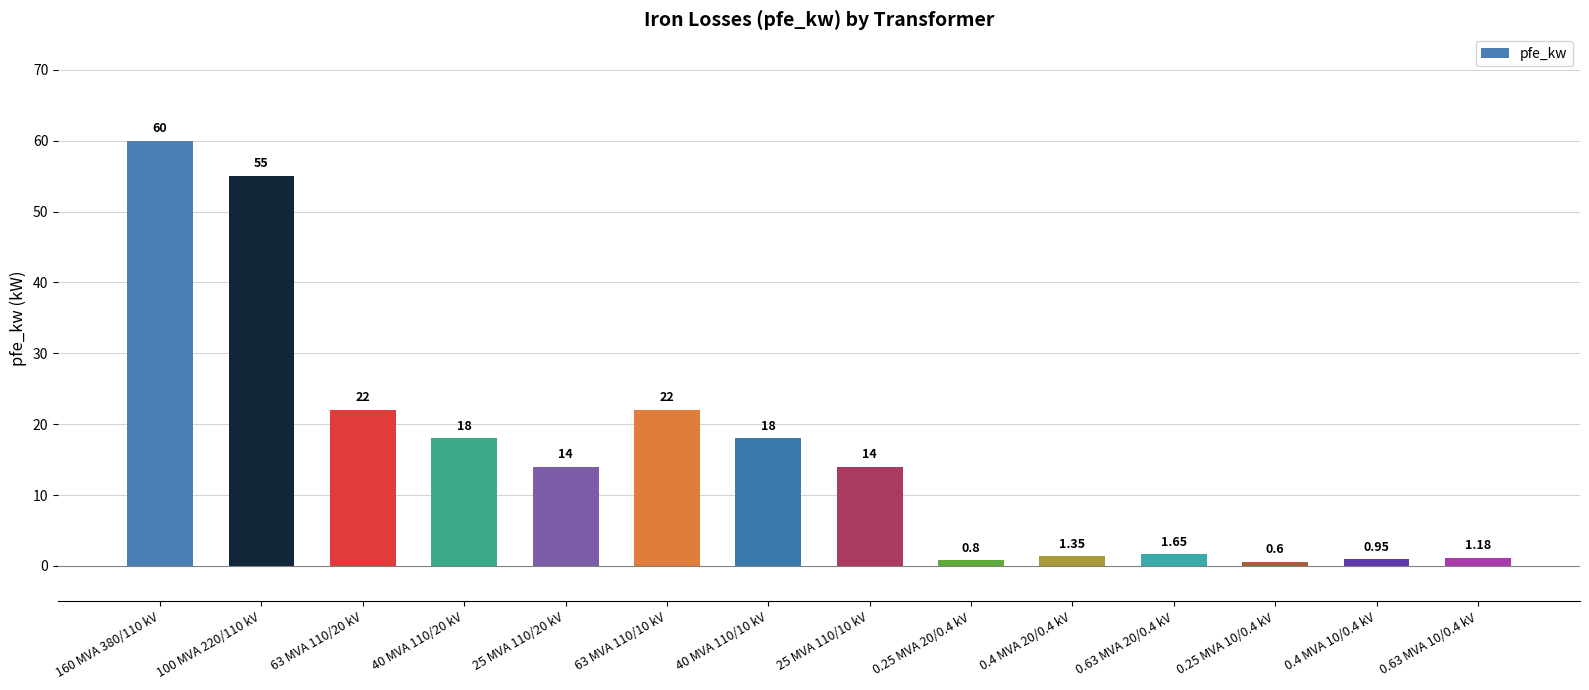

How many bars are there in total?

14